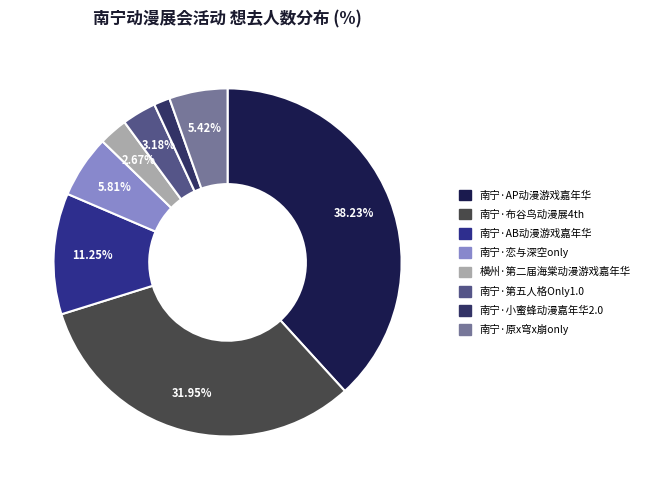

What is the smallest slice in the pie chart?

南宁·小蜜蜂动漫嘉年华2.0